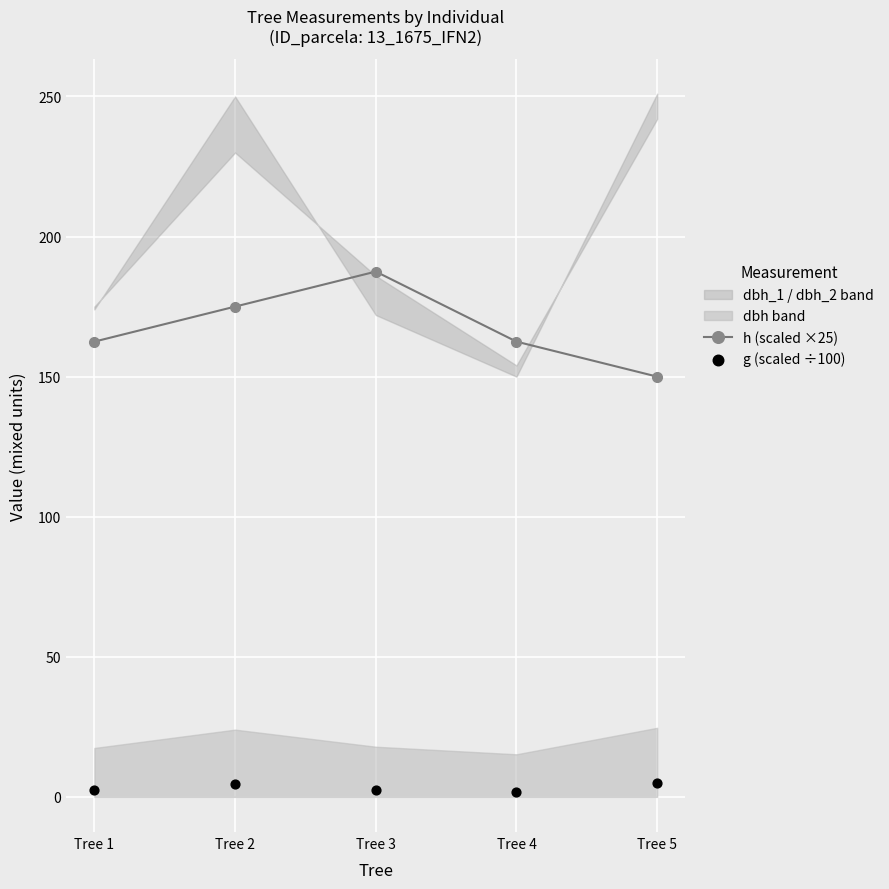

At how many categories does at least one series exceed 23?

5